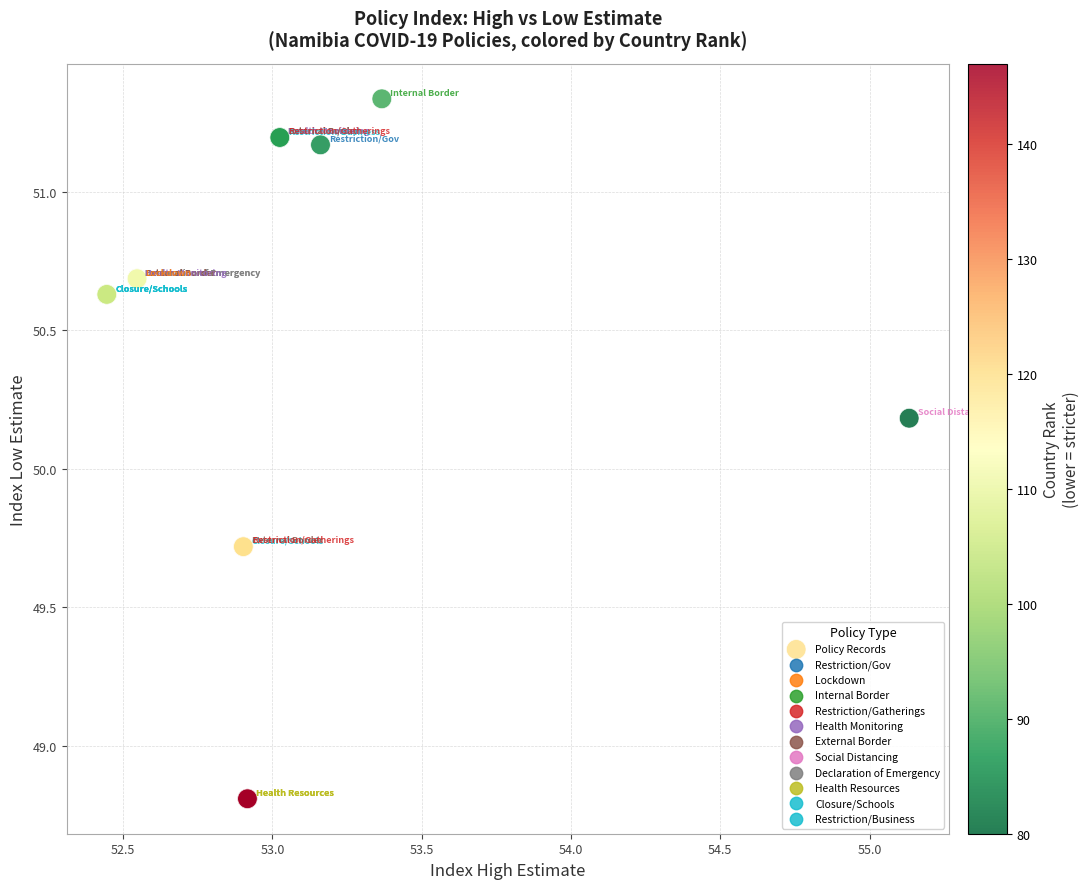

What Y value in the scatter plot is closest to 50?

50.2